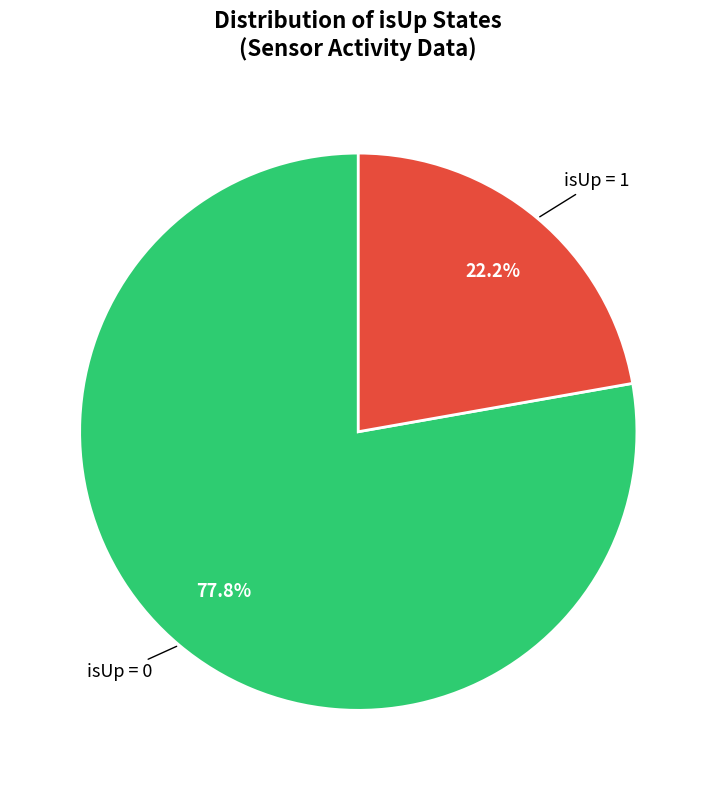

Is there any slice that represents more than half of the pie?

Yes